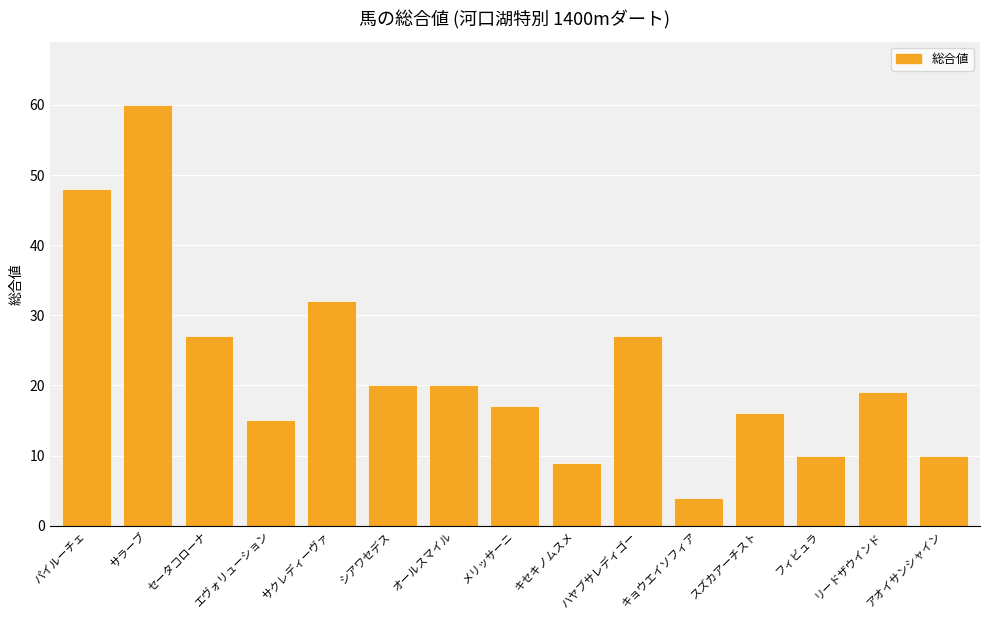

At which category does the chart reach its peak across all series?

サラーブ